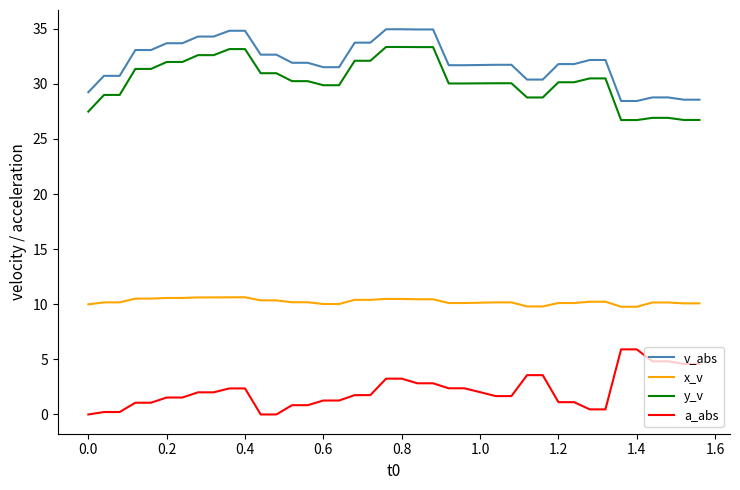

List the series in order of their peak value, highest first.

v_abs, y_v, x_v, a_abs